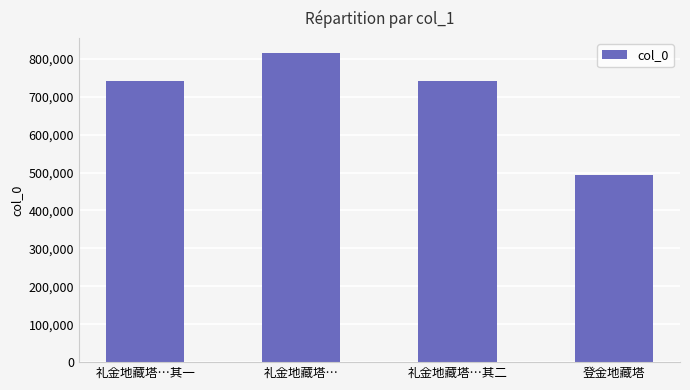

What is the greatest value displayed?

814235